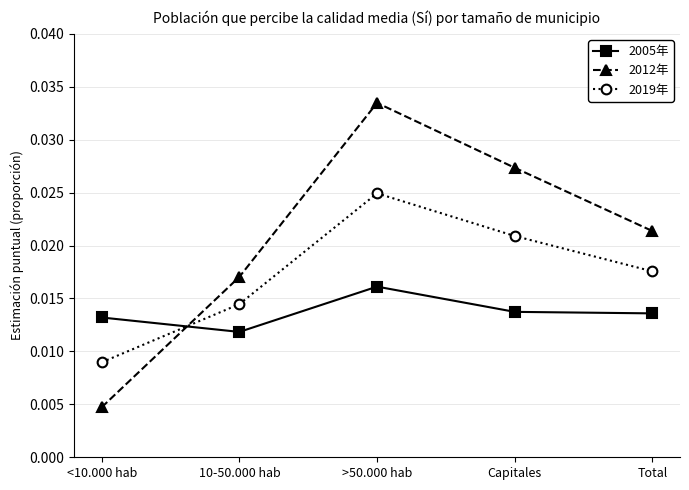

What is the label of the 2nd point from the right?

Capitales